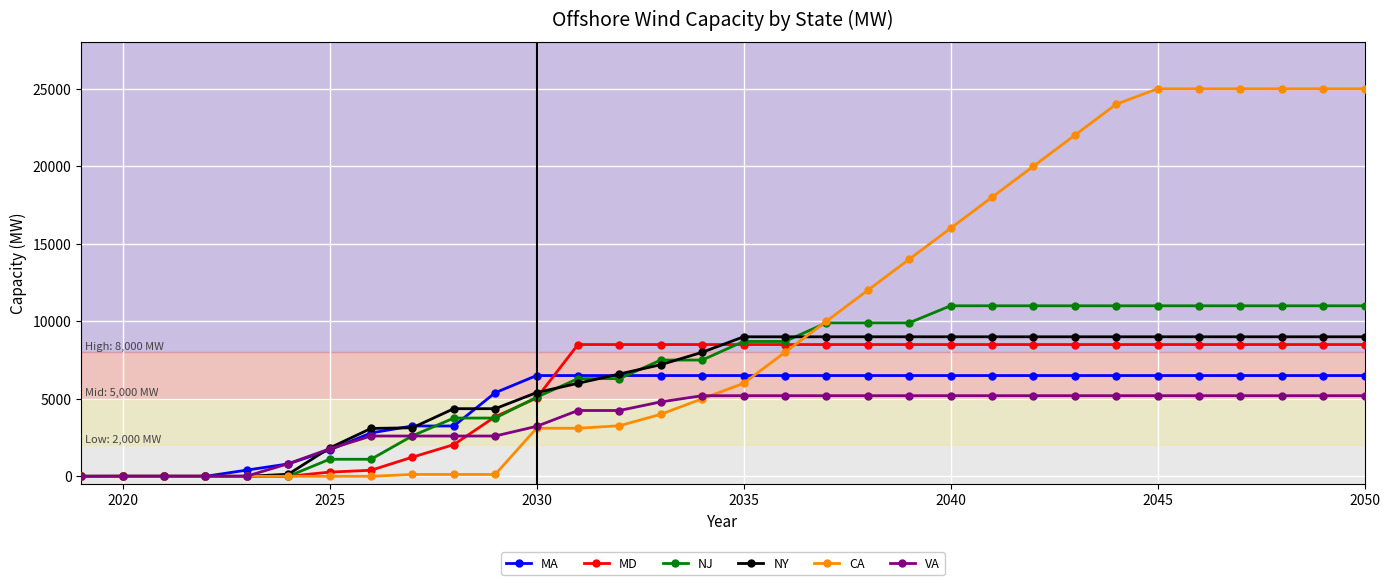

Which series has the largest range (max minus min)?

CA